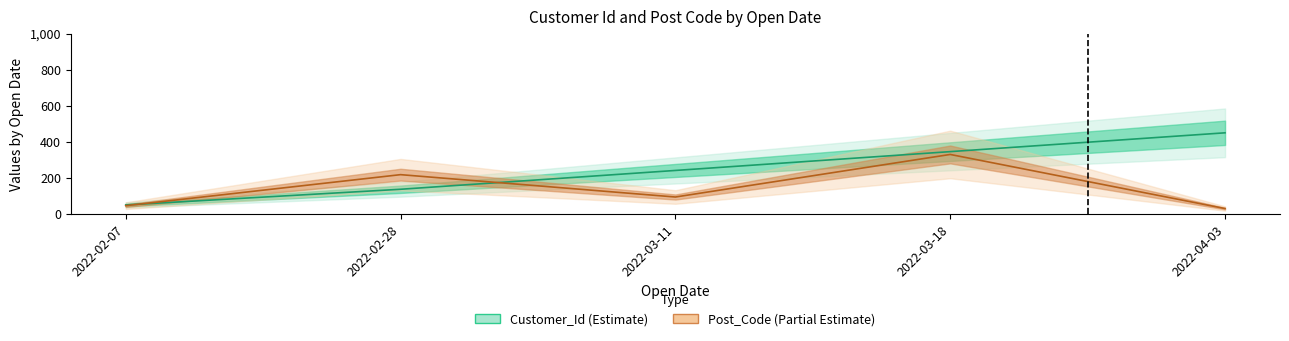

What is the total value across all series at 2022-03-11?

335.3